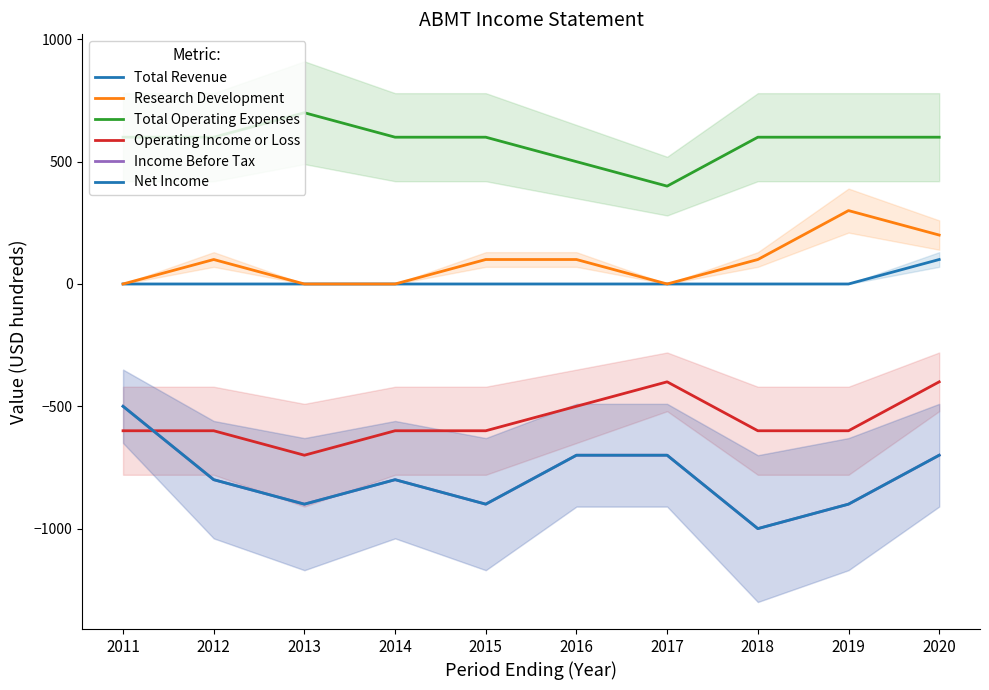

Reading left to right, transcribe all the data shown in this chart.

Total Revenue: 0	0	0	0	0	0	0	0	0	100
Research Development: 0	100	0	0	100	100	0	100	300	200
Total Operating Expenses: 600	600	700	600	600	500	400	600	600	600
Operating Income or Loss: -600	-600	-700	-600	-600	-500	-400	-600	-600	-400
Income Before Tax: -500	-800	-900	-800	-900	-700	-700	-1000	-900	-700
Net Income: -500	-800	-900	-800	-900	-700	-700	-1000	-900	-700